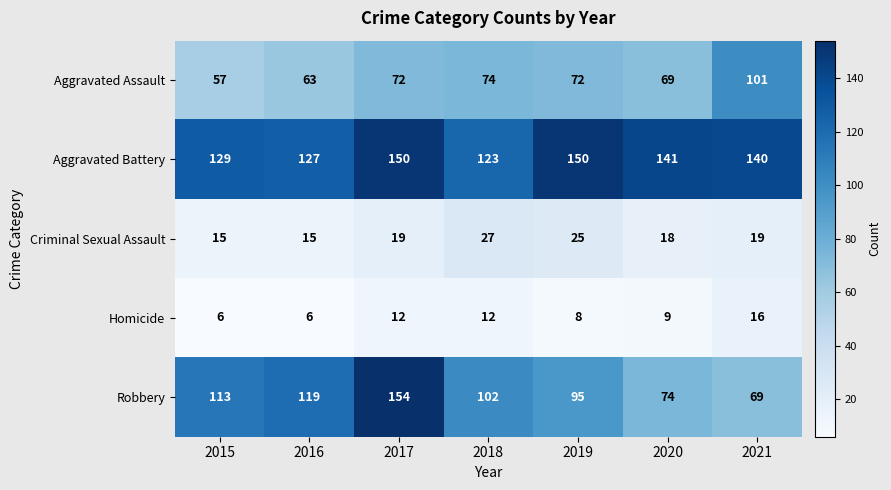

What is the greatest value displayed?

154